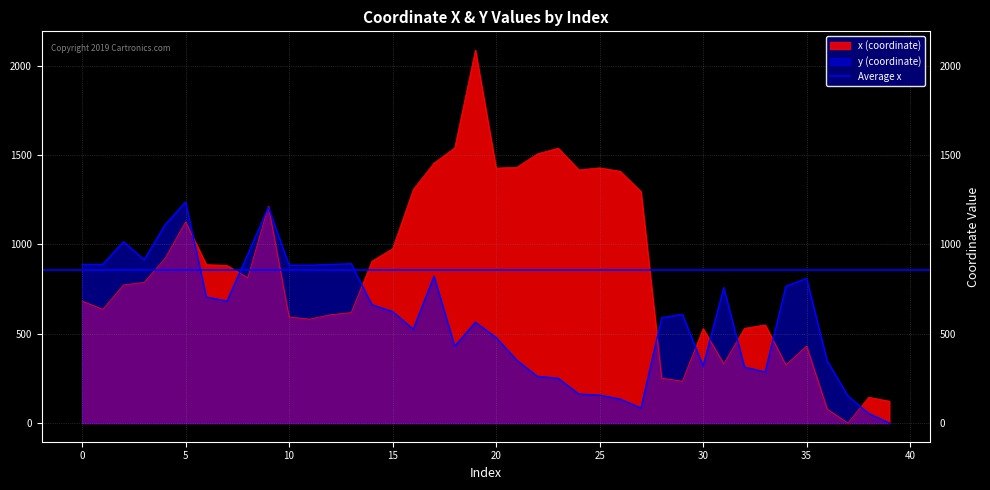

What is the difference between the y (coordinate) values at 3 and 28?

324.5